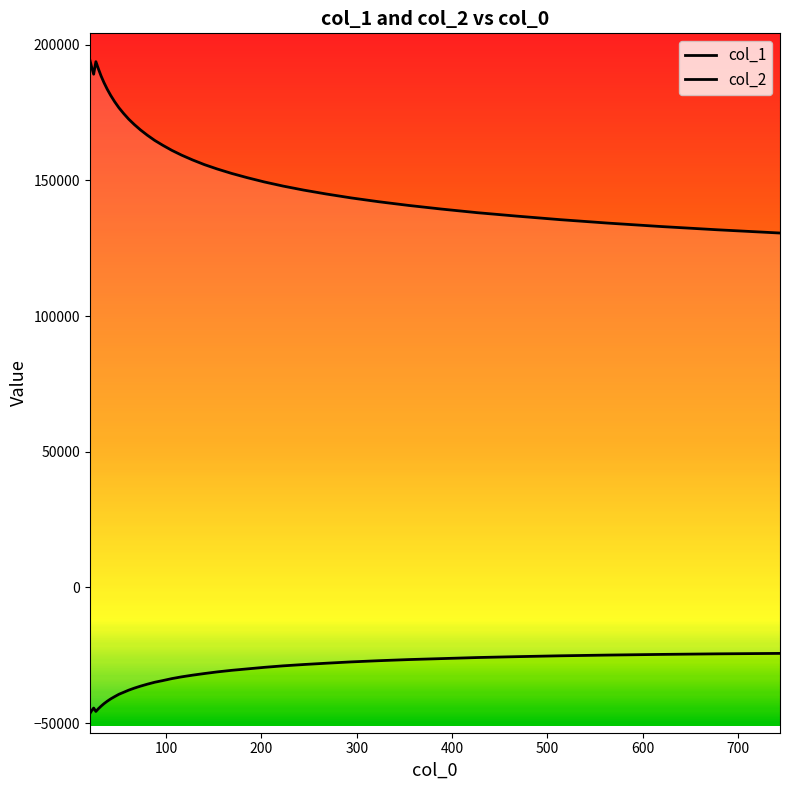

Is the value of col_2 at 37 greater than the value of col_1 at 100?

No